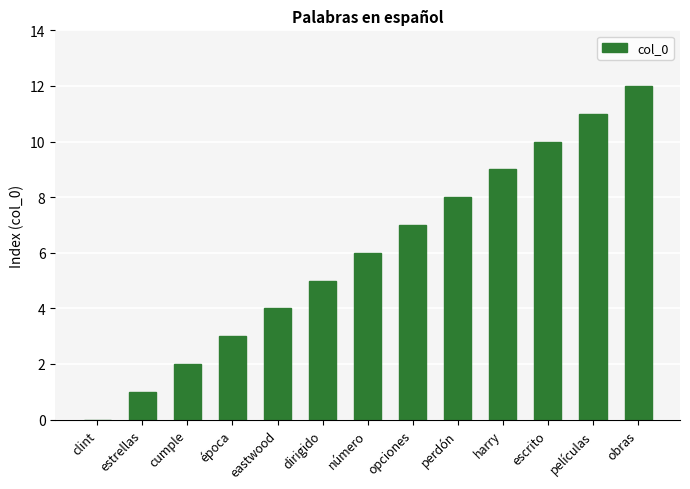

Reading left to right, extract all data points from this chart.

clint=0	estrellas=1	cumple=2	época=3	eastwood=4	dirigido=5	número=6	opciones=7	perdón=8	harry=9	escrito=10	películas=11	obras=12